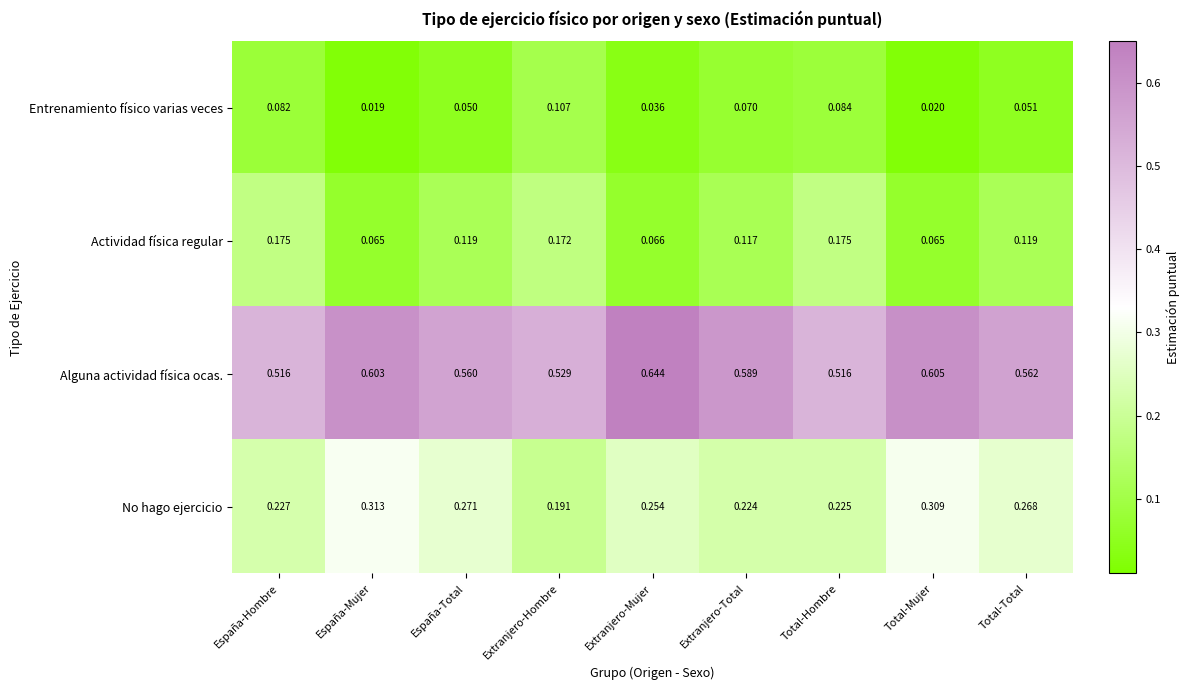

At Extranjero-Hombre, list the series in order from smallest to largest.

Entrenamiento físico varias veces, Actividad física regular, No hago ejercicio, Alguna actividad física ocas.